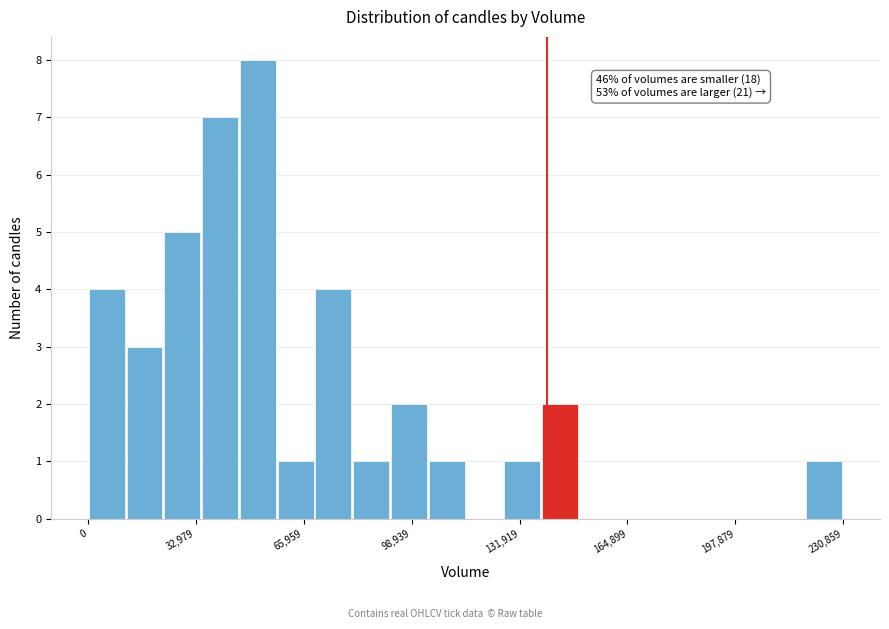

Read against the x-axis, roughly where is the centre of the tallest bar?

50000